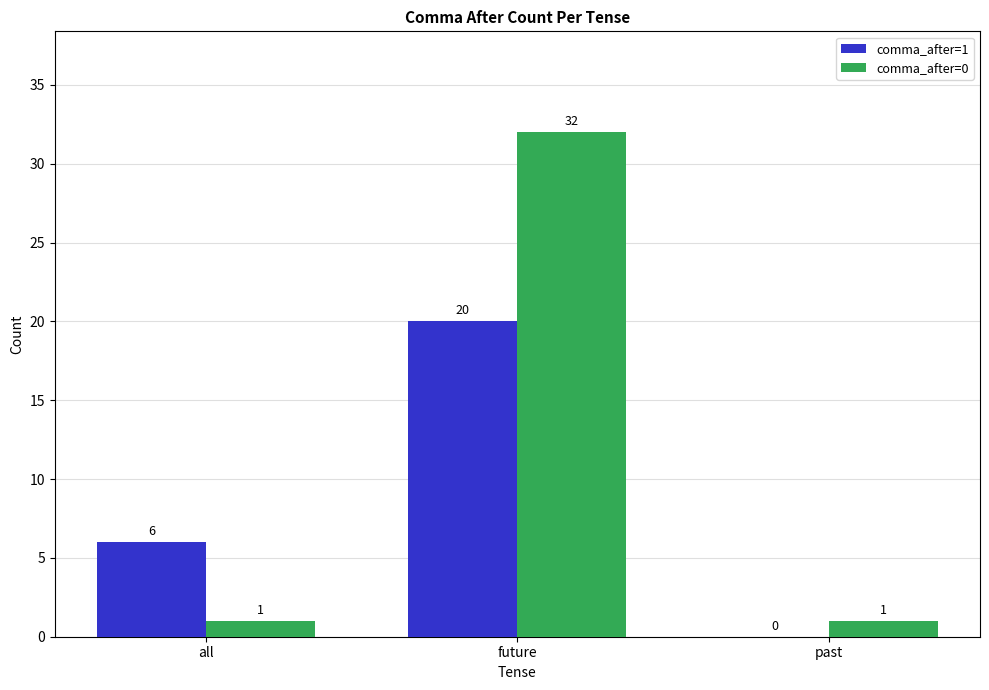

At which label is comma_after=1 closest to 10?

all